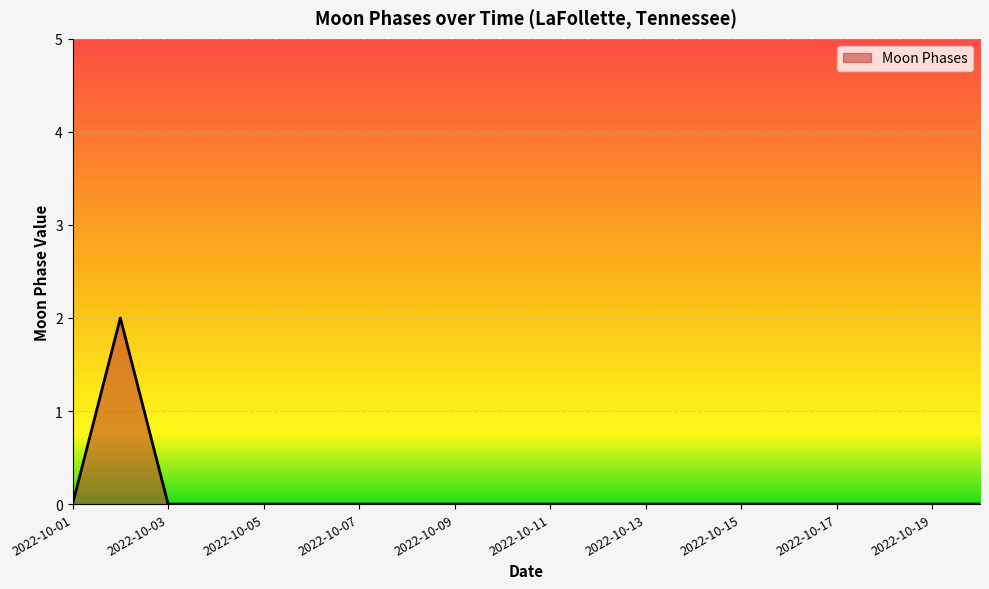

Does the chart display data point markers on the line(s)?

No